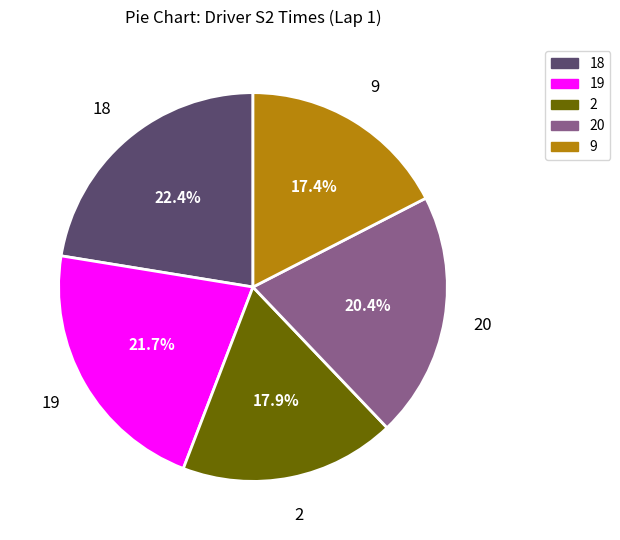

How many segments does this pie chart have?

5